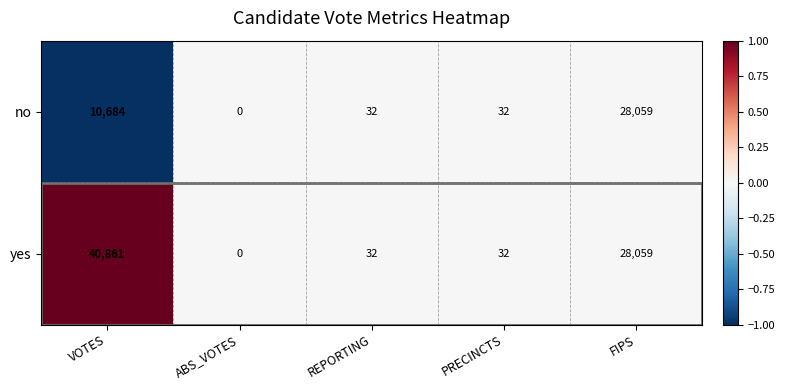

At which category does the chart reach its peak across all series?

VOTES